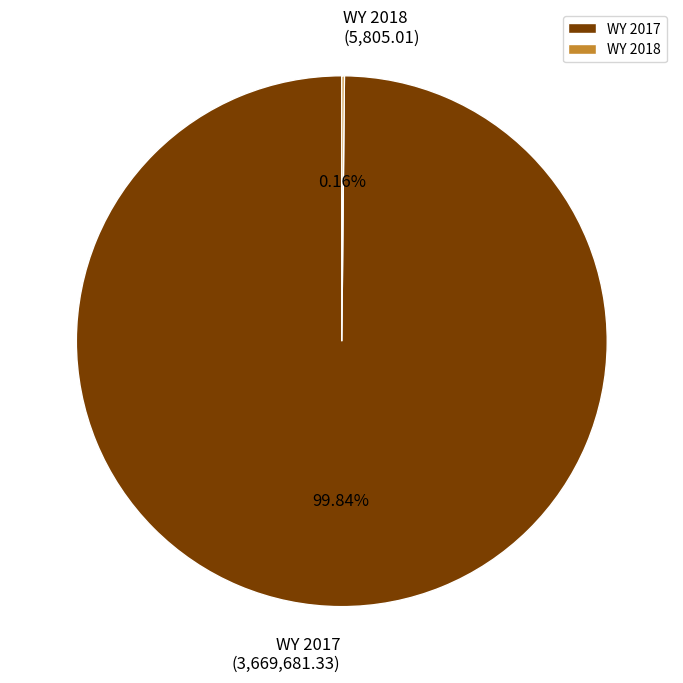

Which category accounts for the majority?

WY 2017